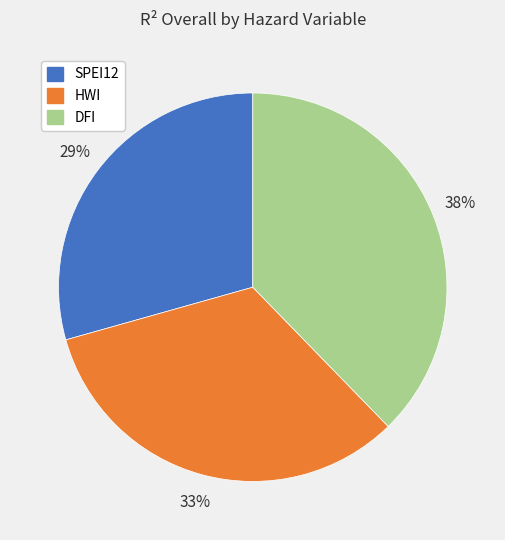

Which has a higher value, HWI or DFI?

DFI